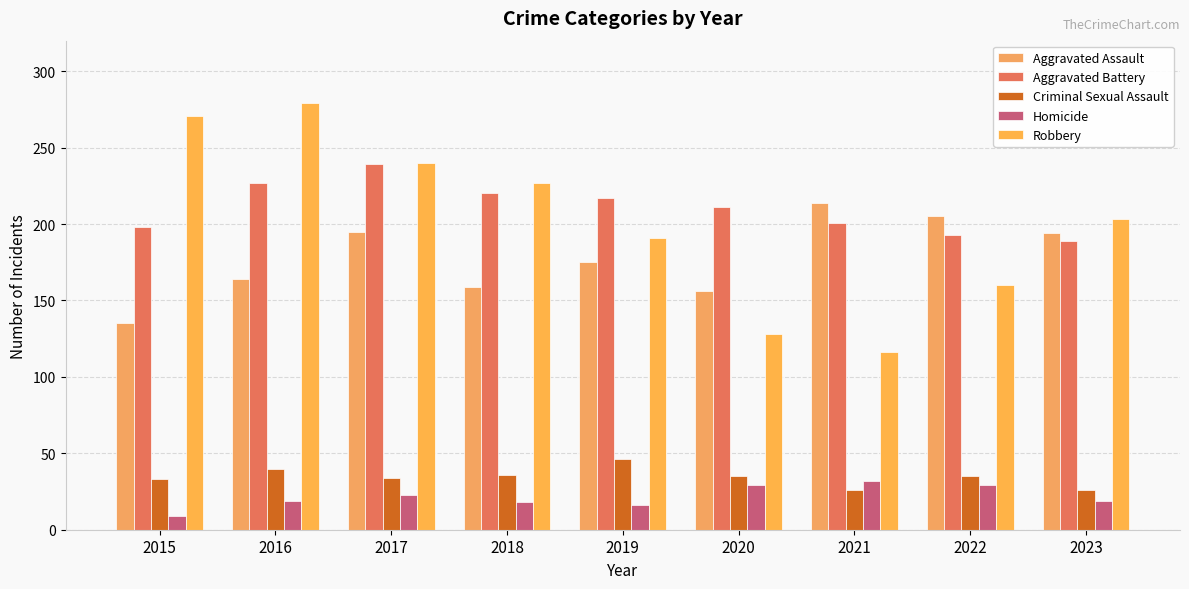

True or false: Criminal Sexual Assault has a value of 35 at 2022.

True